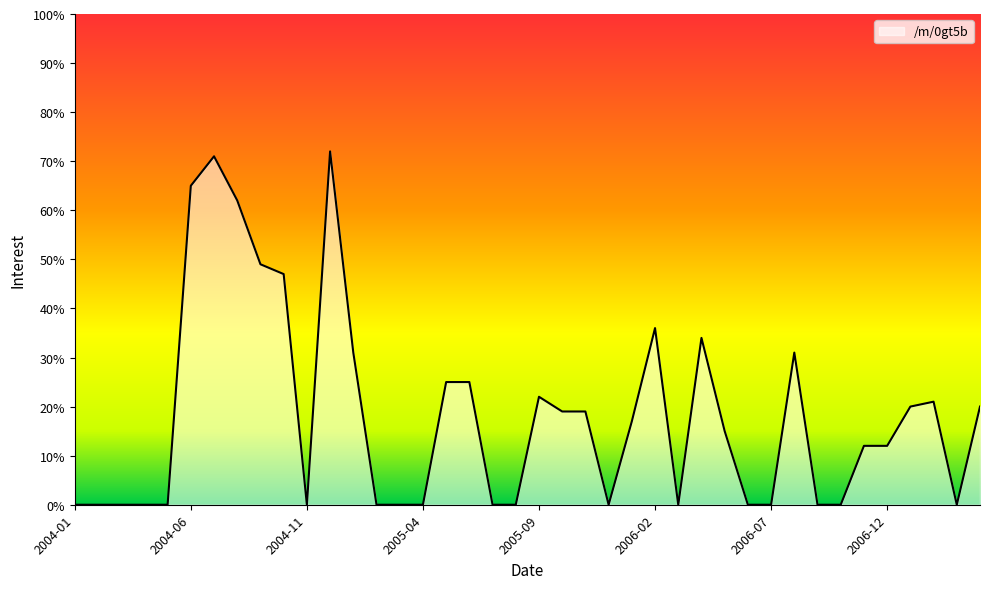

What is the maximum value shown in the chart?

72